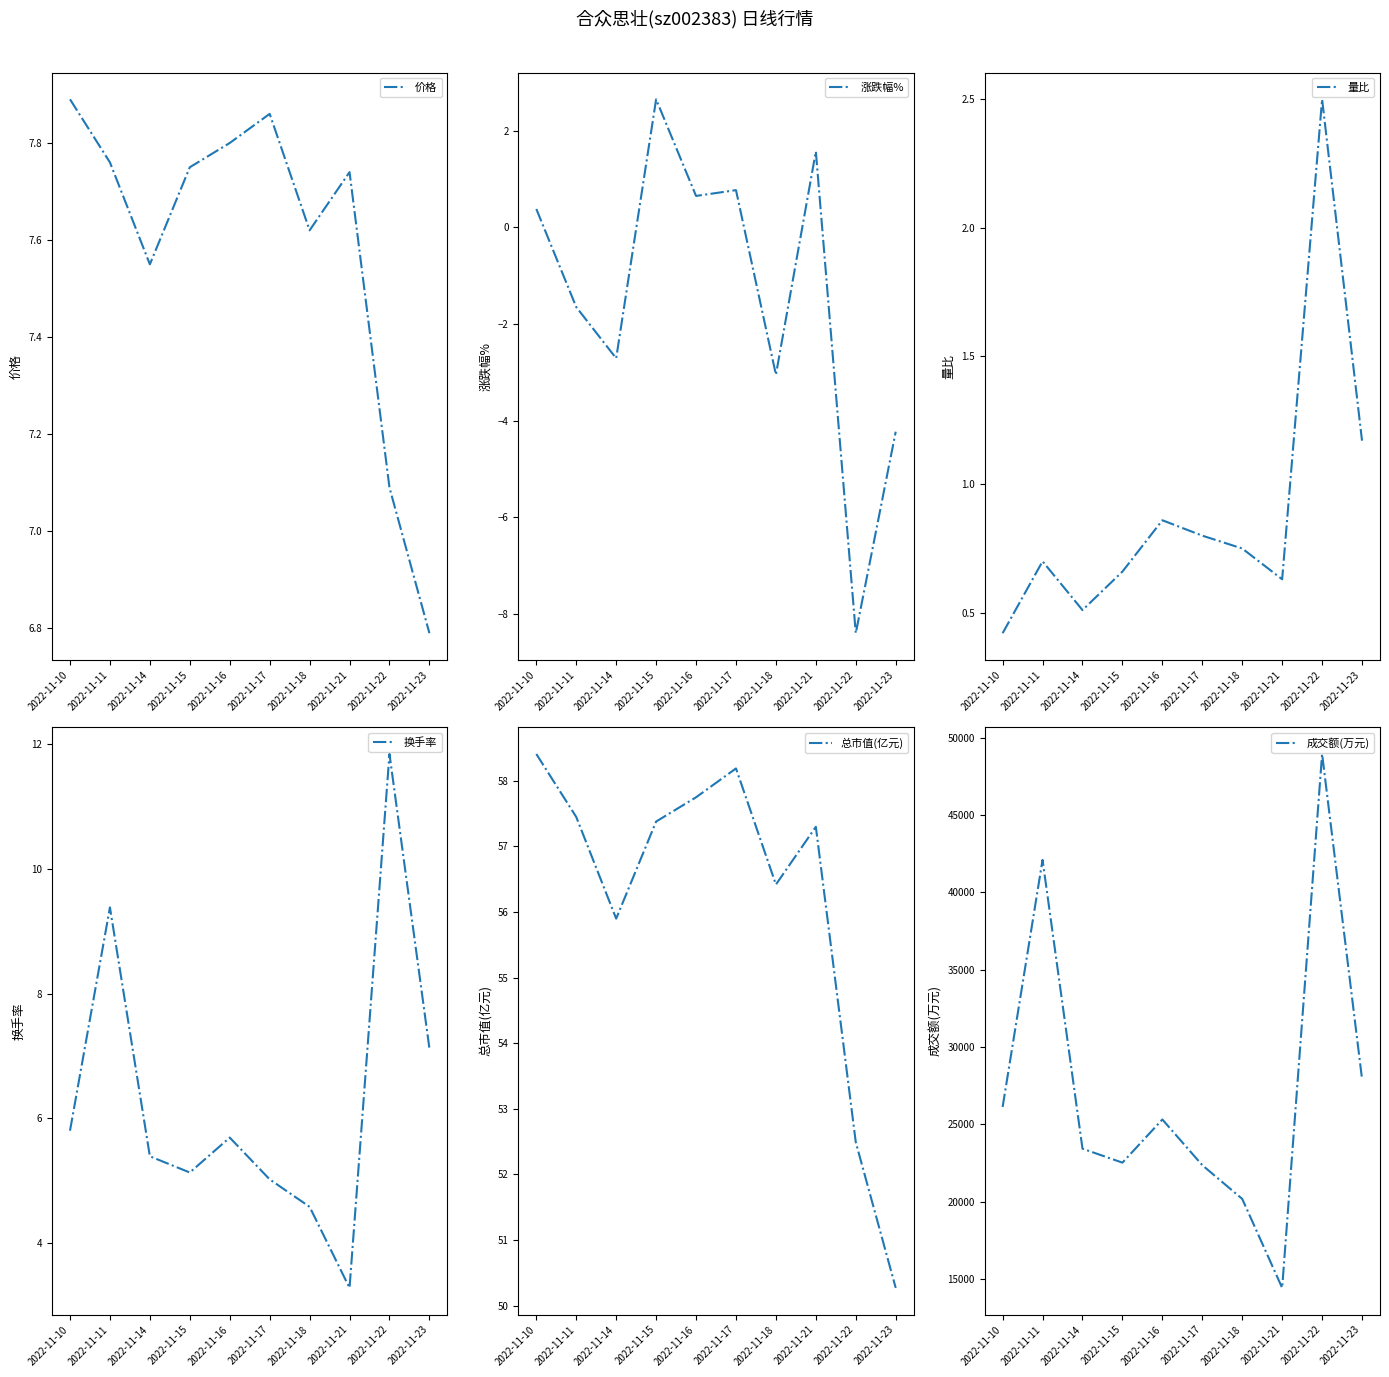

At how many categories does at least one series exceed 19154?

9